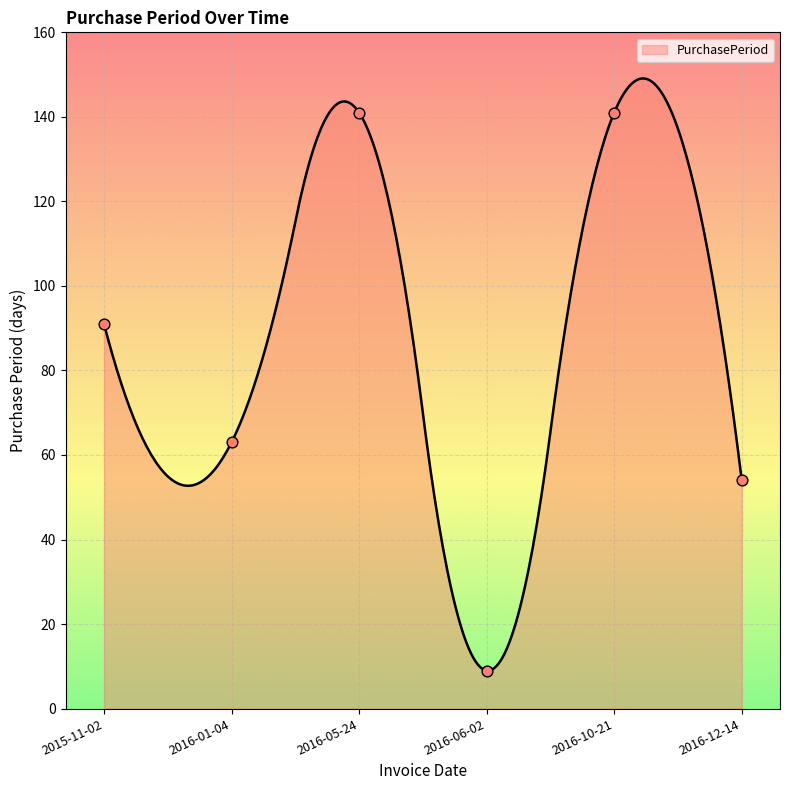

Which has a higher value, 2016-10-21 or 2016-01-04?

2016-10-21